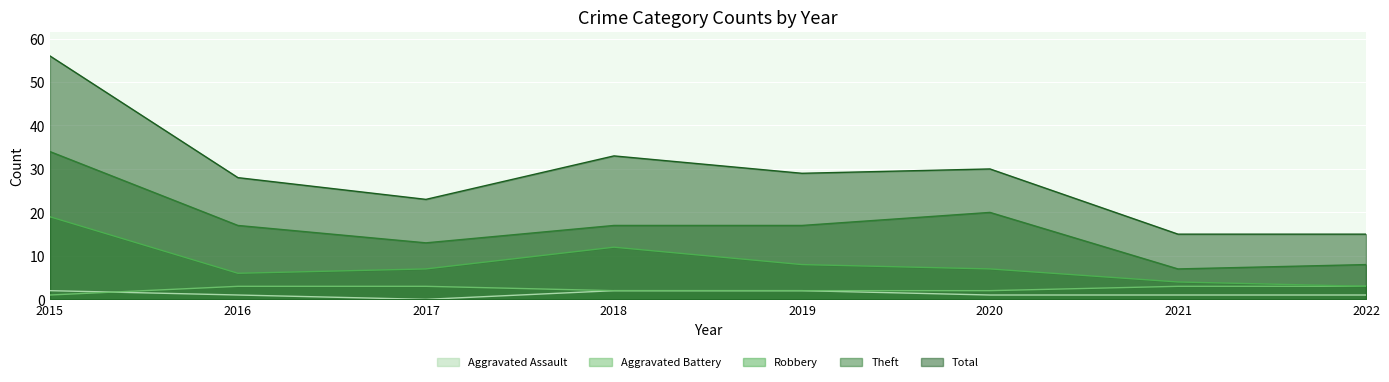

How many lines are shown in the chart?

5